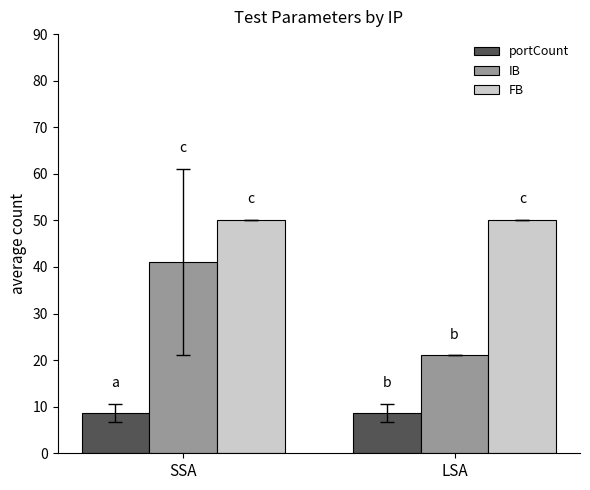

What is the maximum value for IB?

41.0